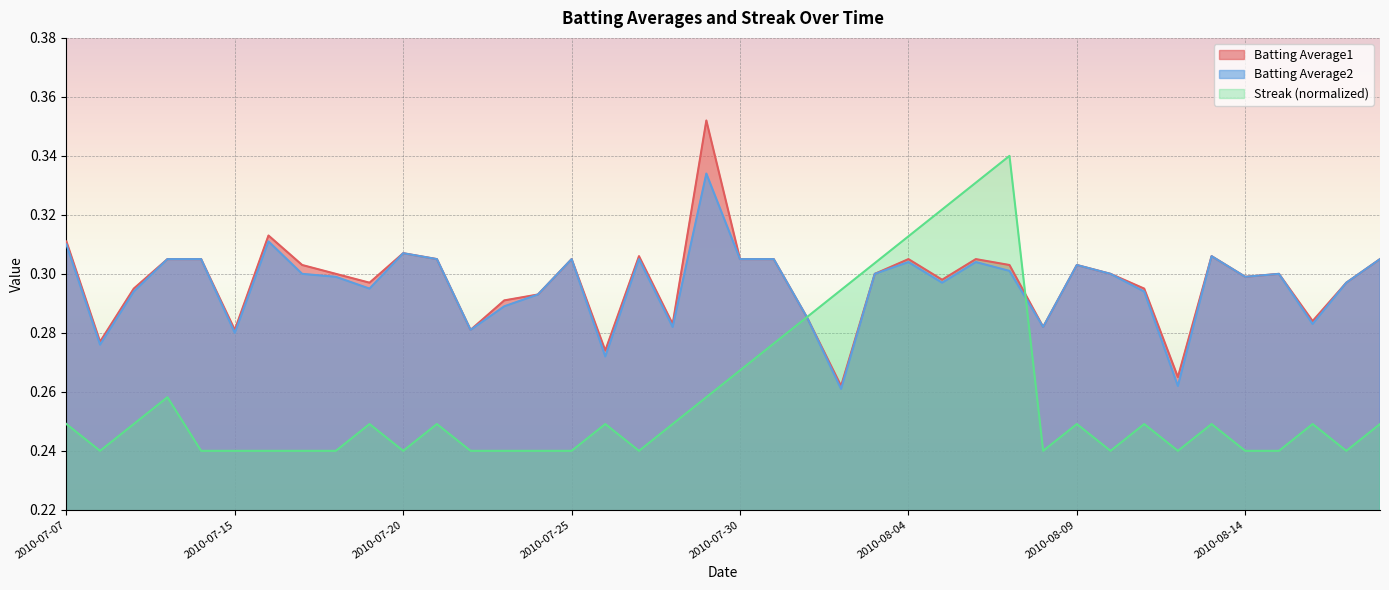

Count the Streak values in the range 0 to 1.

40